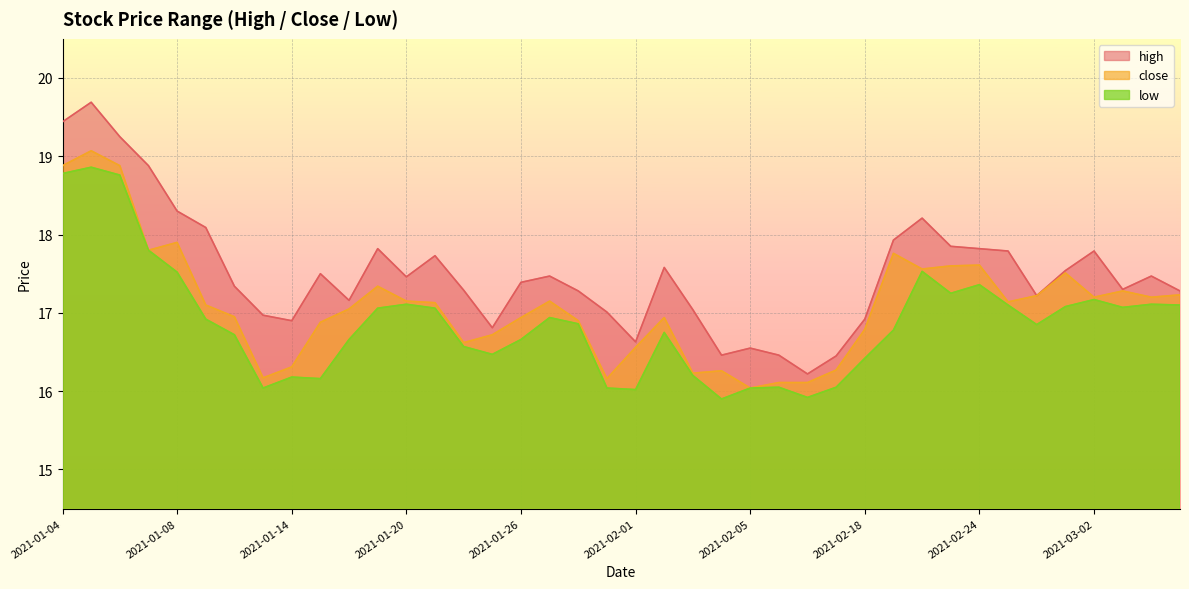

At how many categories does at least one series exceed 17?

30